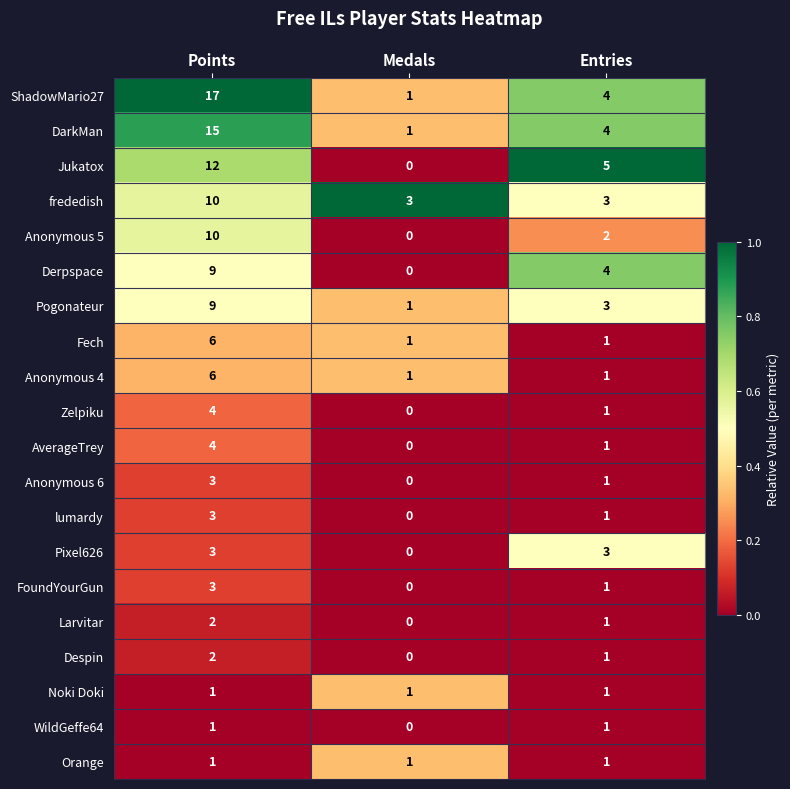

Rank the categories by Anonymous 5 value from lowest to highest.

Medals, Entries, Points